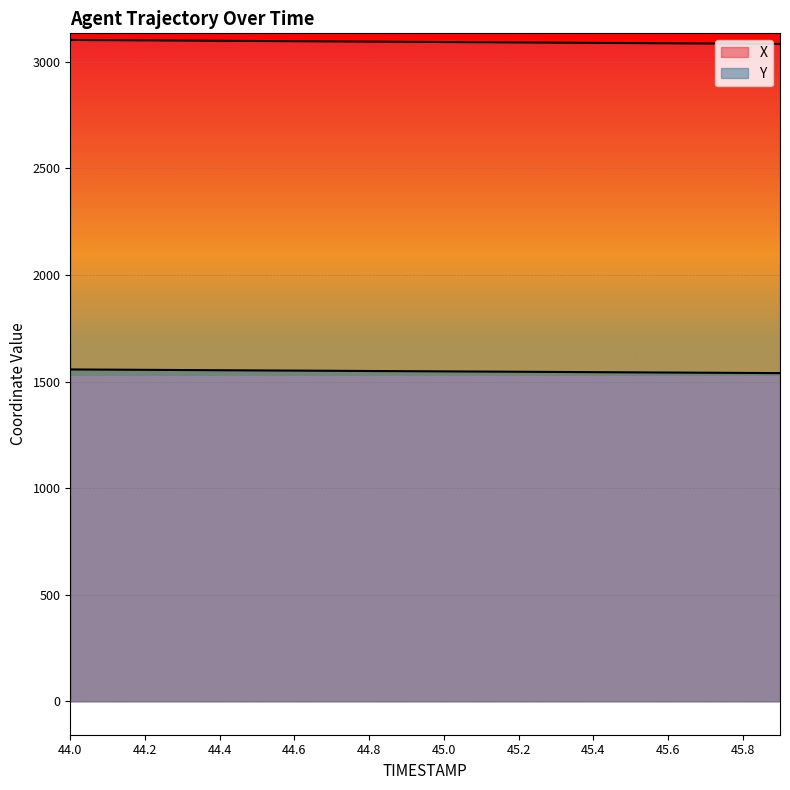

What position from the right is 45.1?

9